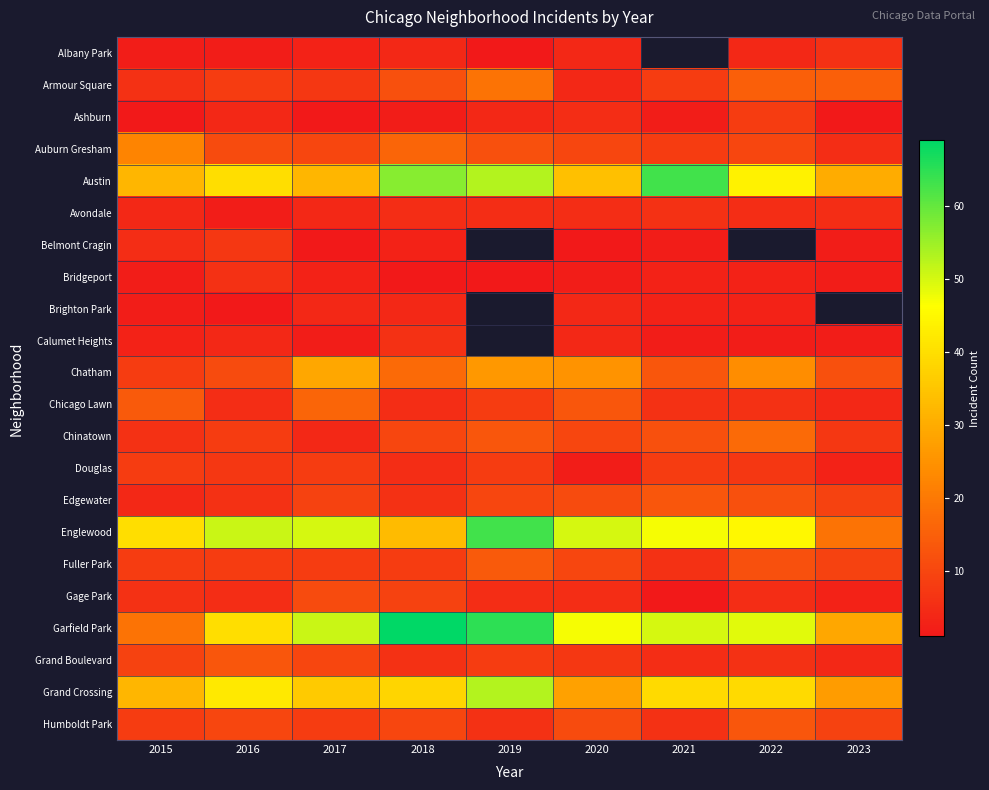

Rank the categories by Austin value from lowest to highest.

2023, 2015, 2017, 2020, 2016, 2022, 2019, 2018, 2021